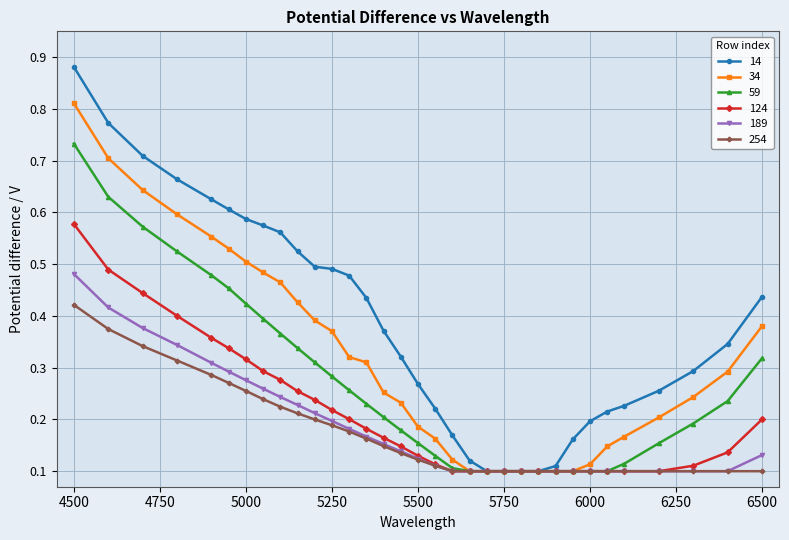

Count the 14 values in the range 0 to 1.

33